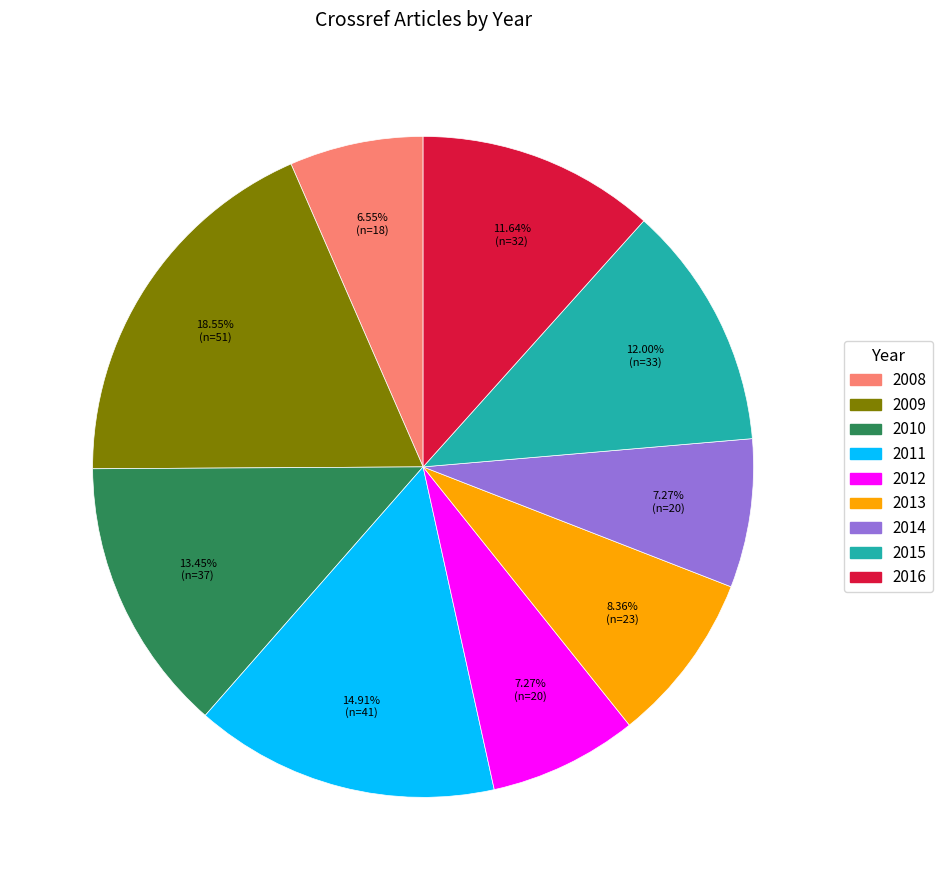

How many segments does this pie chart have?

9